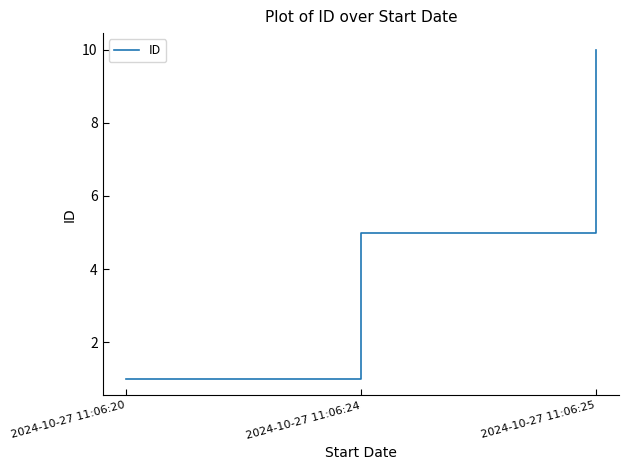

True or false: the data shows 10 at 2024-10-27 11:06:25.

True